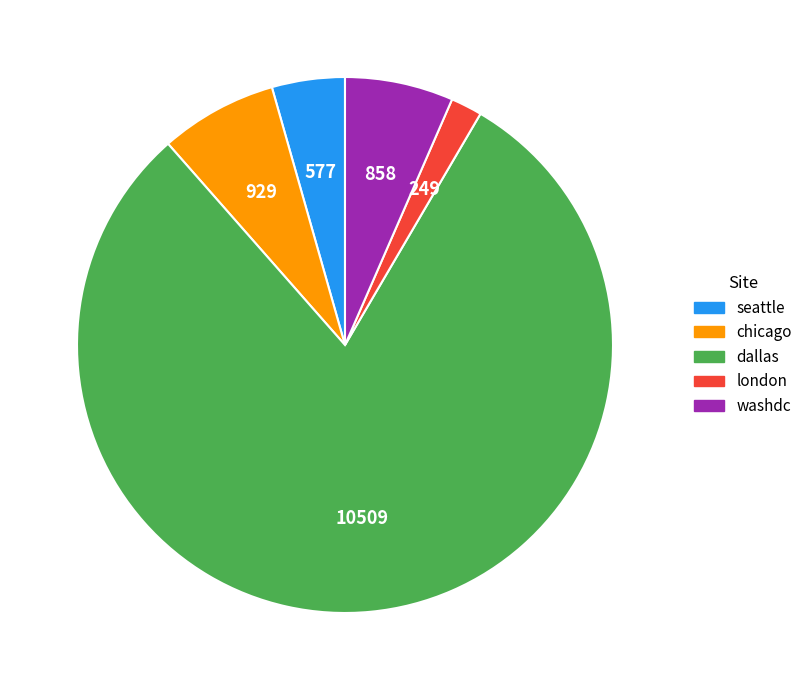

Count the number of slices in the pie.

5